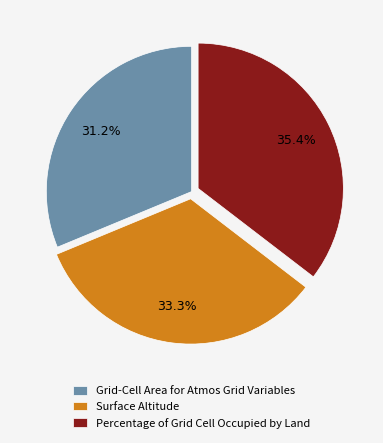

To the nearest percent, what is the average slice percentage?

33%